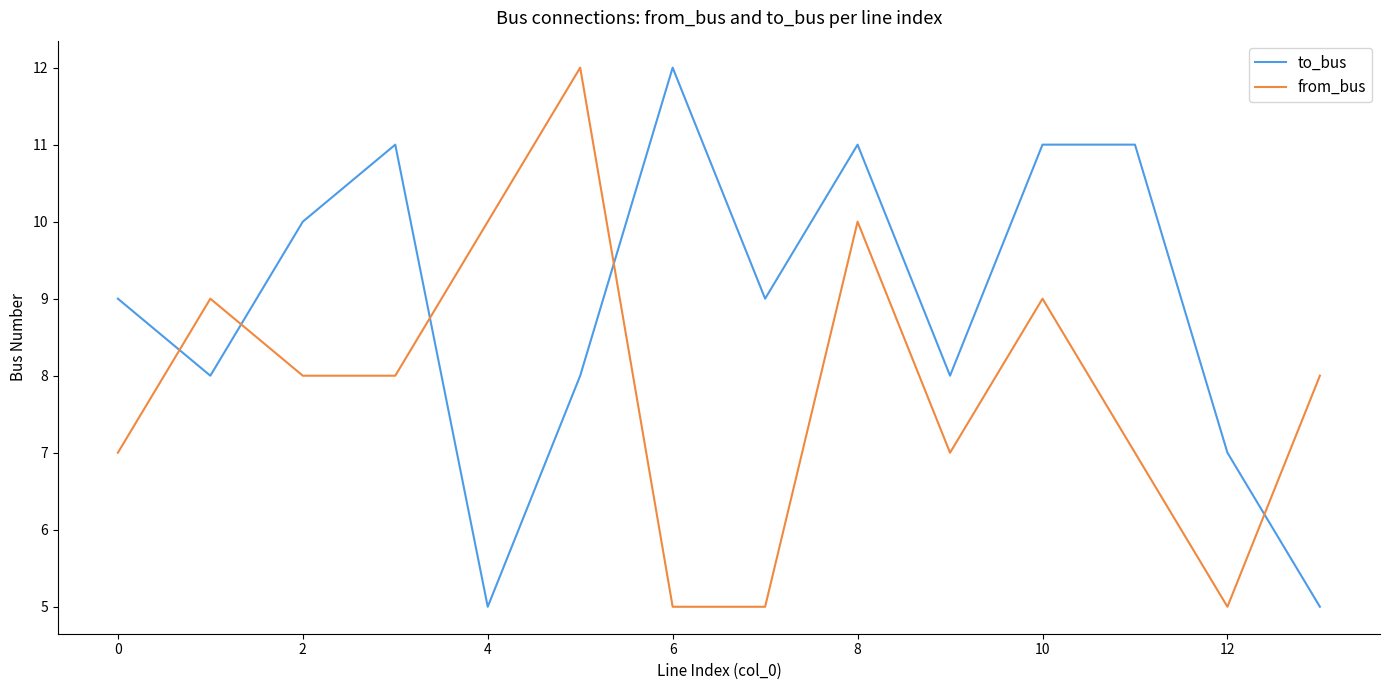

List the series in order of their overall mean, lowest first.

from_bus, to_bus